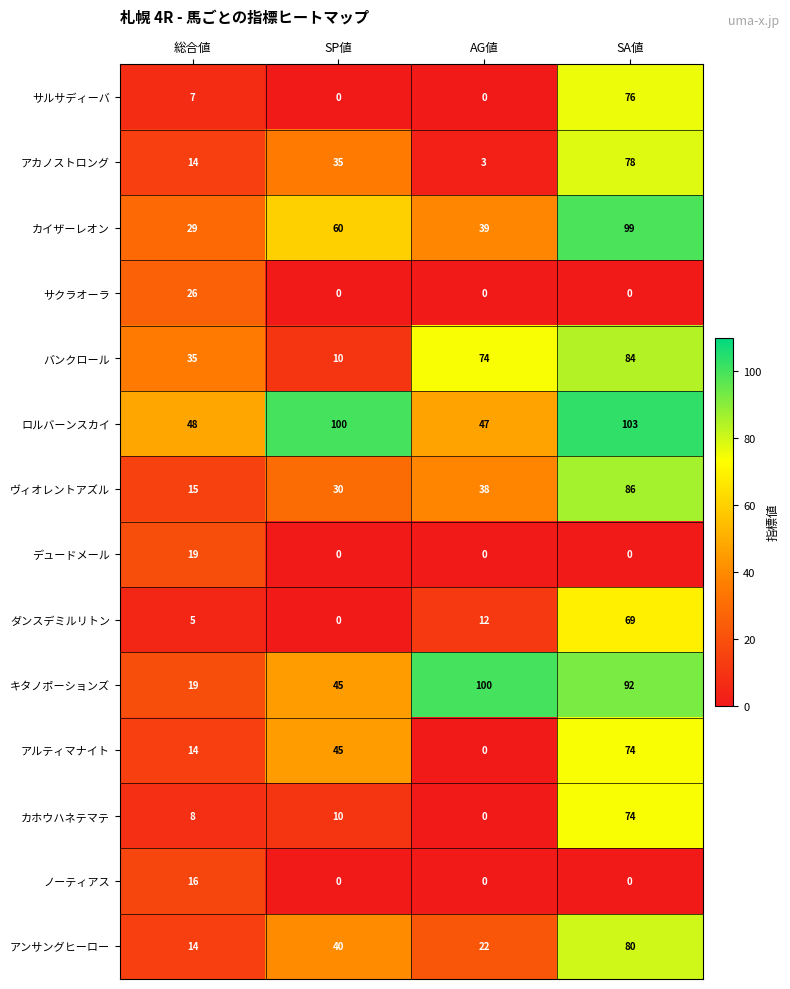

Count the number of categories in the chart.

4